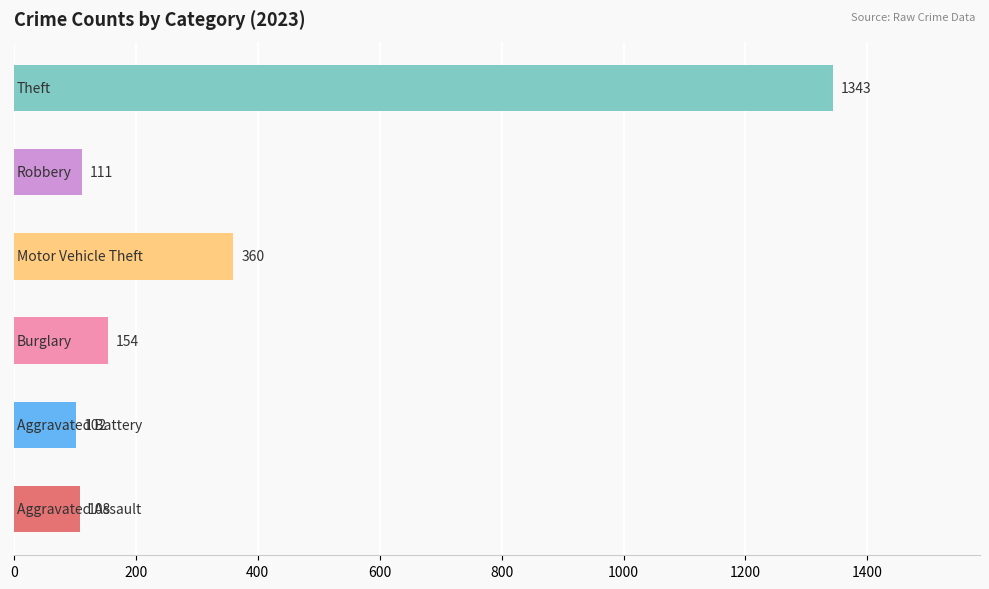

What is the greatest value displayed?

1343